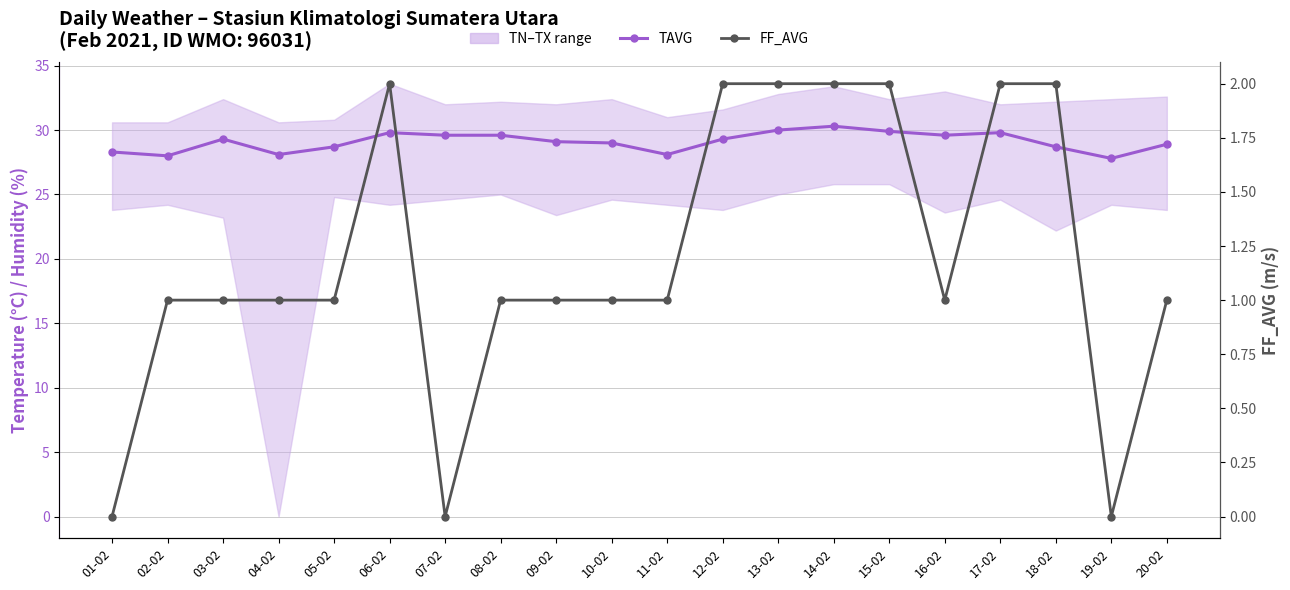

List the series in order of their peak value, lowest first.

FF_AVG, TAVG